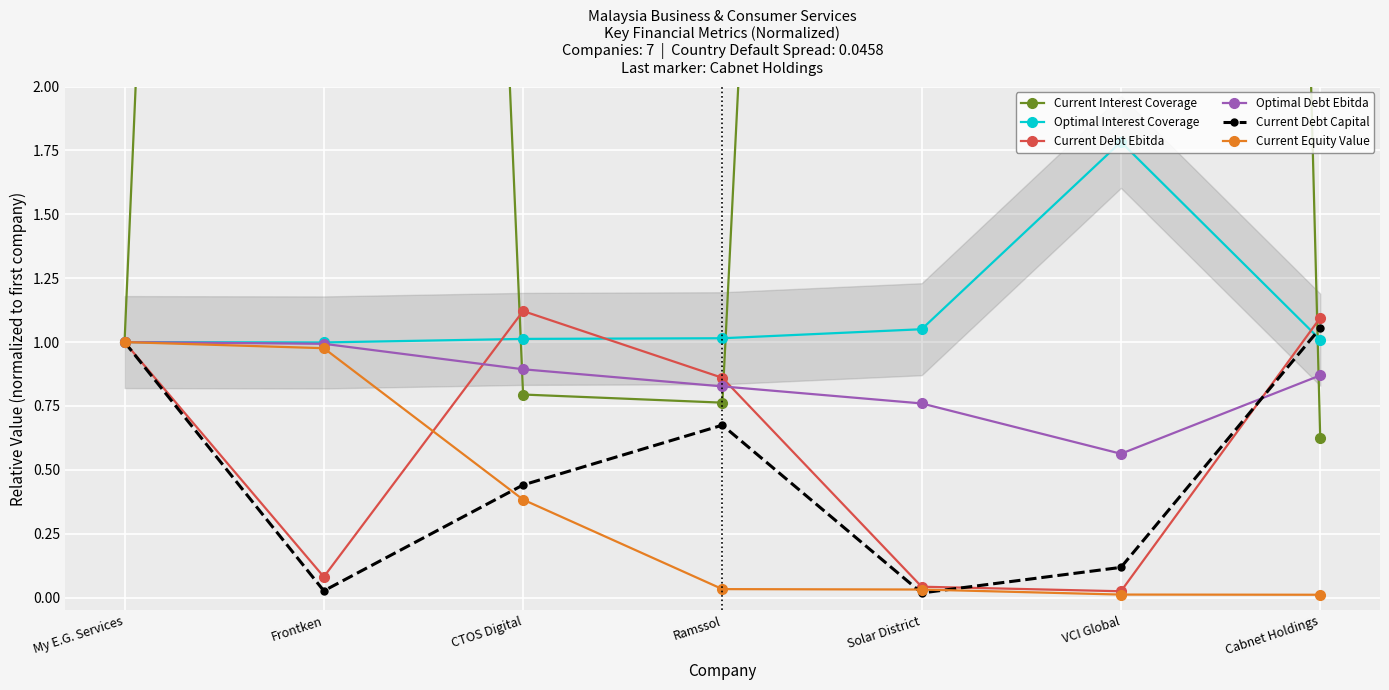

Between which two adjacent categories do Current Debt Capital and Current Debt Ebitda first intersect?

Solar District and VCI Global